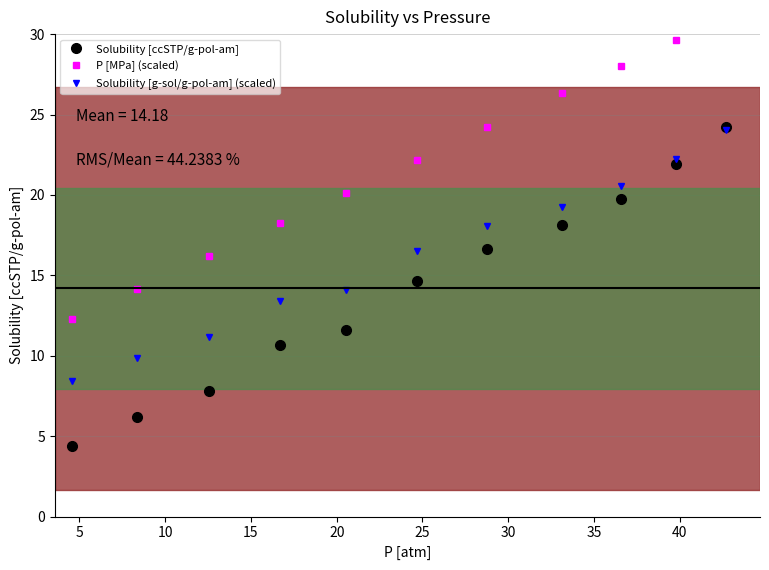

Which series has the largest range (max minus min)?

Solubility [ccSTP/g-pol-am]